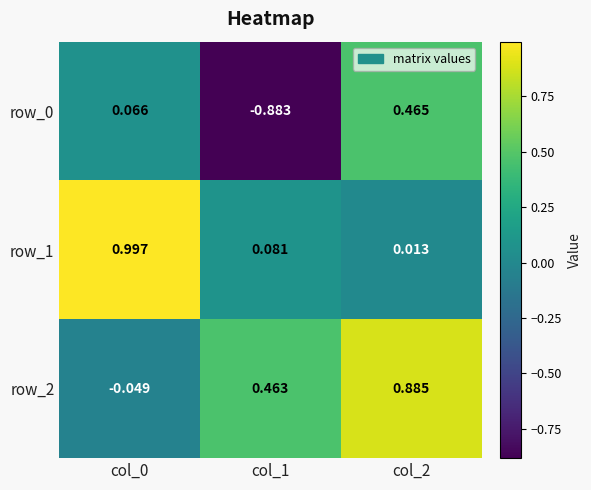

Is the value of row_2 at col_2 greater than the value of row_1 at col_1?

Yes